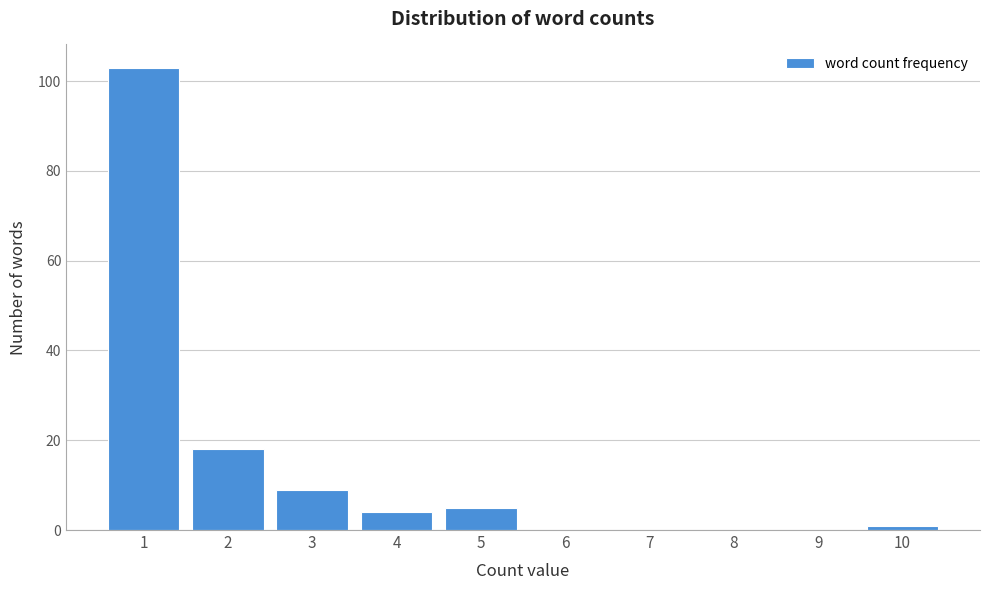

Reading left to right, what are all the values shown in this chart?

1=103	2=18	3=9	4=4	5=5	6=0	7=0	8=0	9=0	10=1